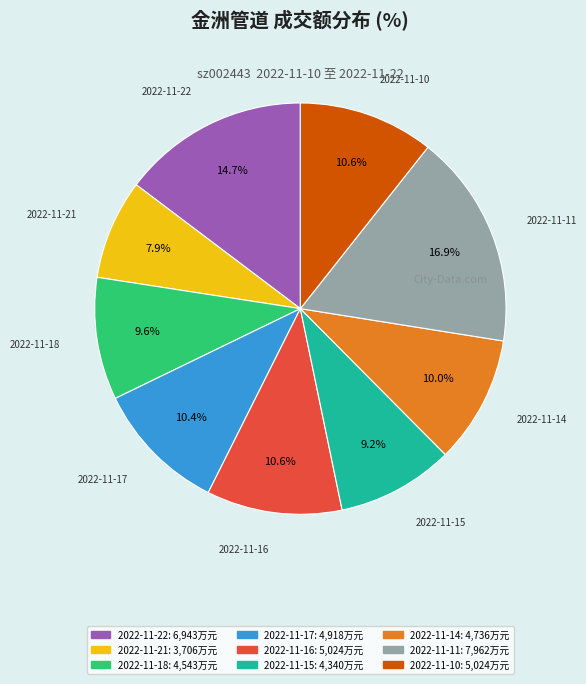

Which slice is the smallest?

2022-11-21